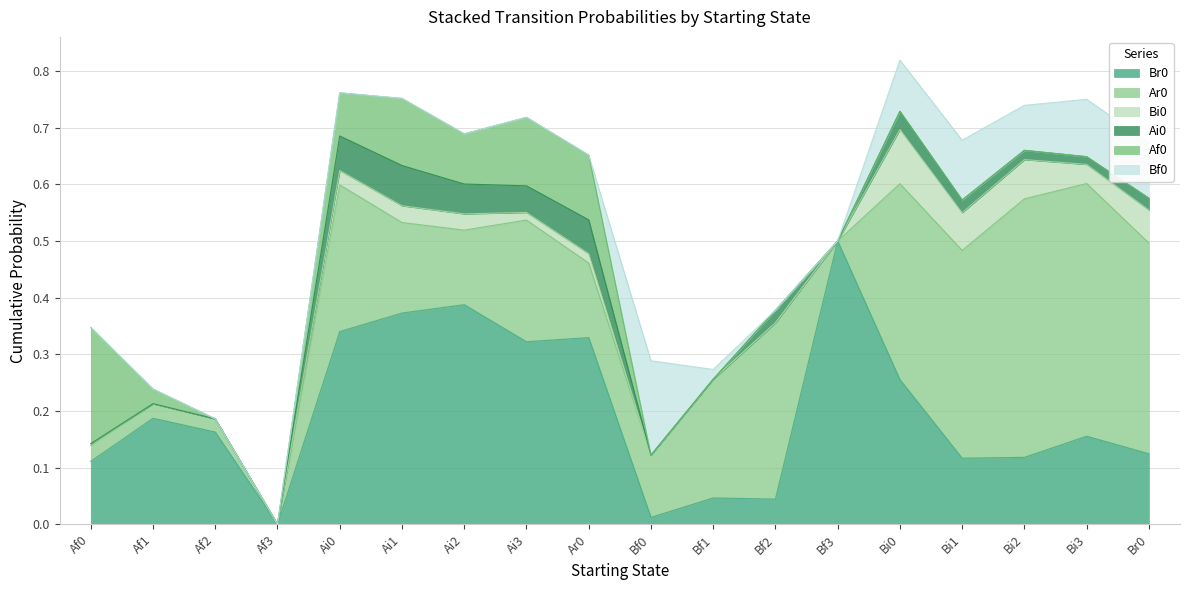

The value of Af0 at Ai0 is 0.1. True or false?

True